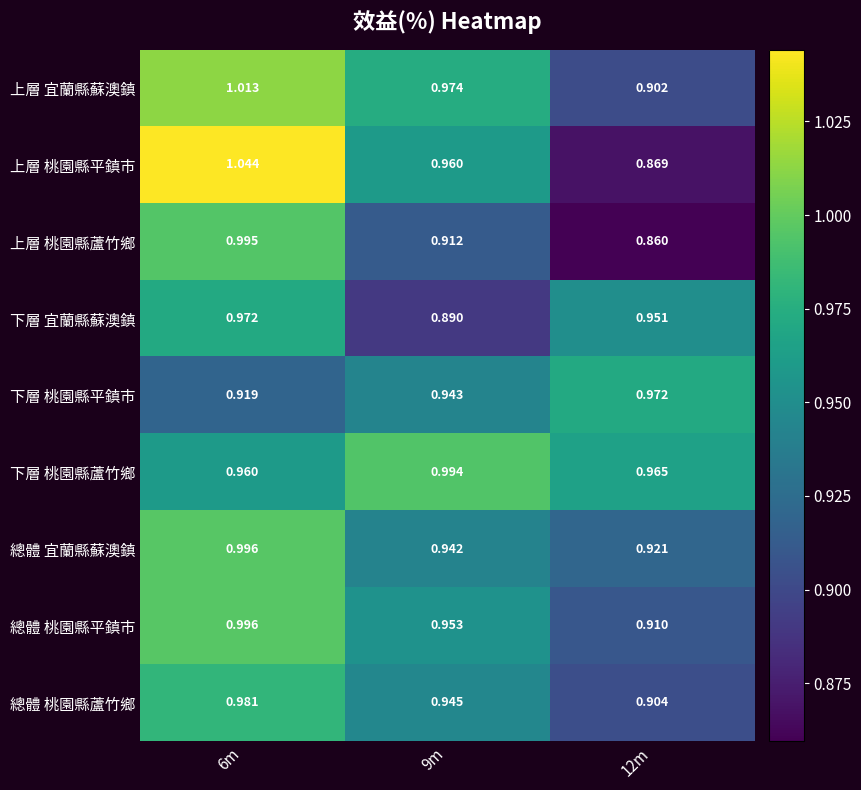

Which series has the largest total across all categories?

下層 桃園縣蘆竹鄉